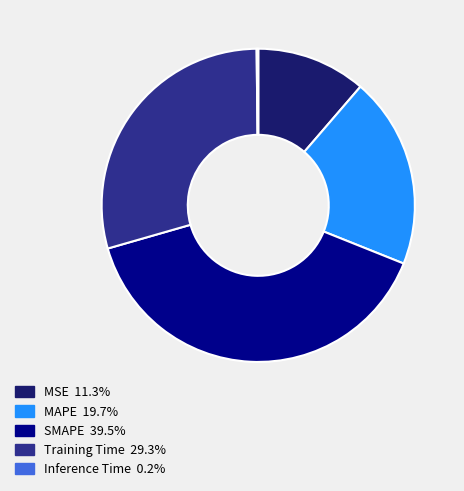

What is the largest slice in the pie chart?

SMAPE